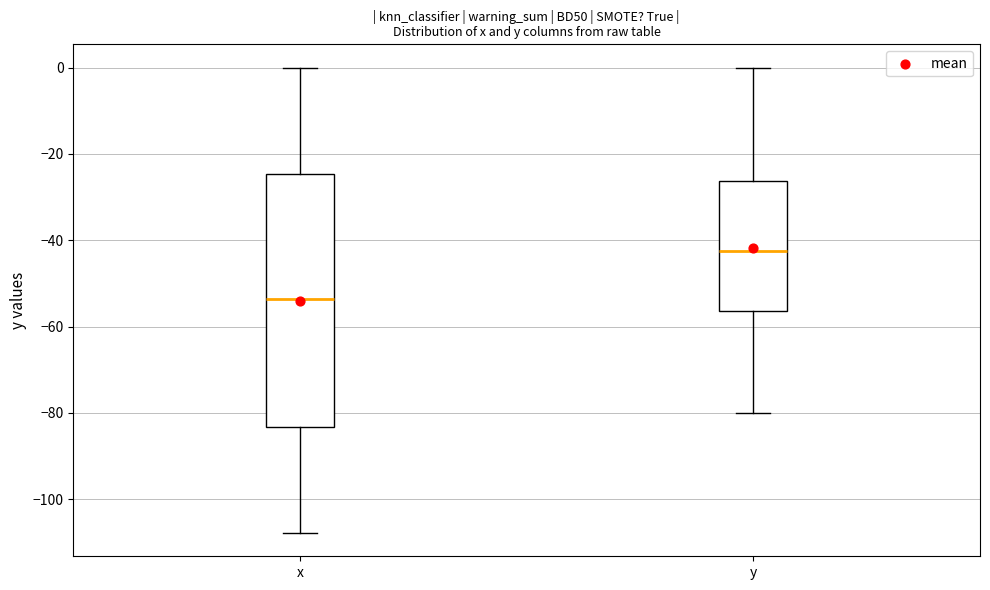

Reading left to right, read every box against the y-axis: the position of its median line, the range the box covers, and the ends of its whiskers. The values are not printed on the chart, so give them approximately, as read against the axis.

x: median -54, box -84 to -24, whiskers -108 to 0
y: median -42, box -56 to -26, whiskers -80 to 0